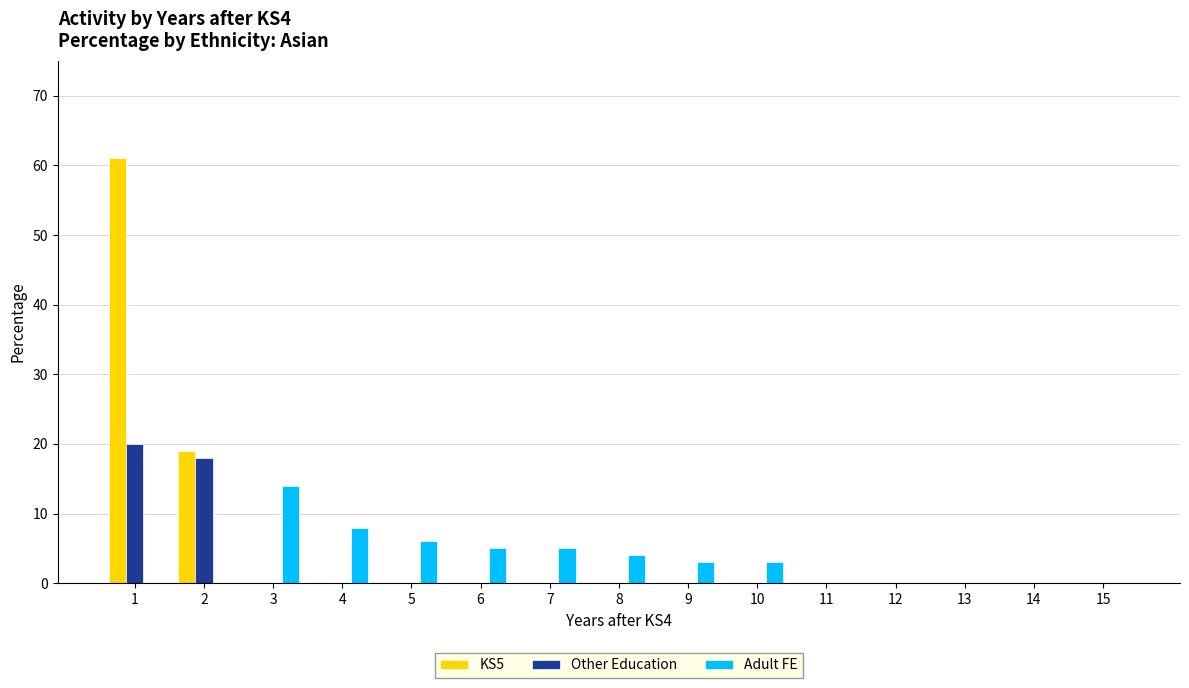

What is the sum of all Adult FE values?

48